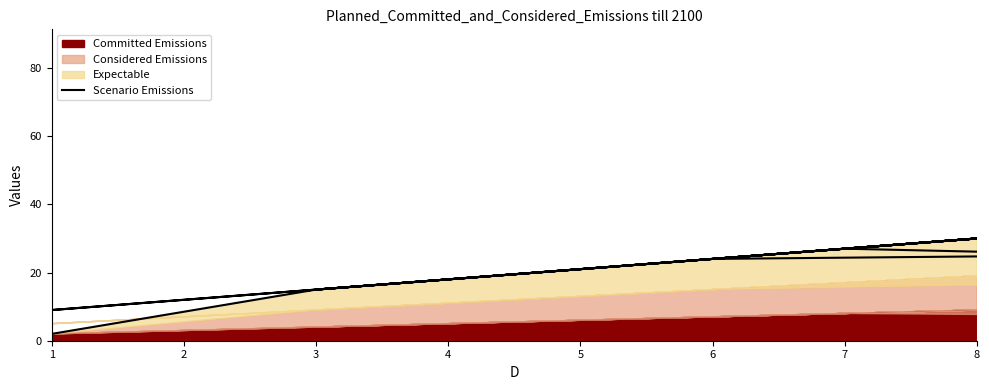

True or false: the data has more than 0 interior local peaks.

True